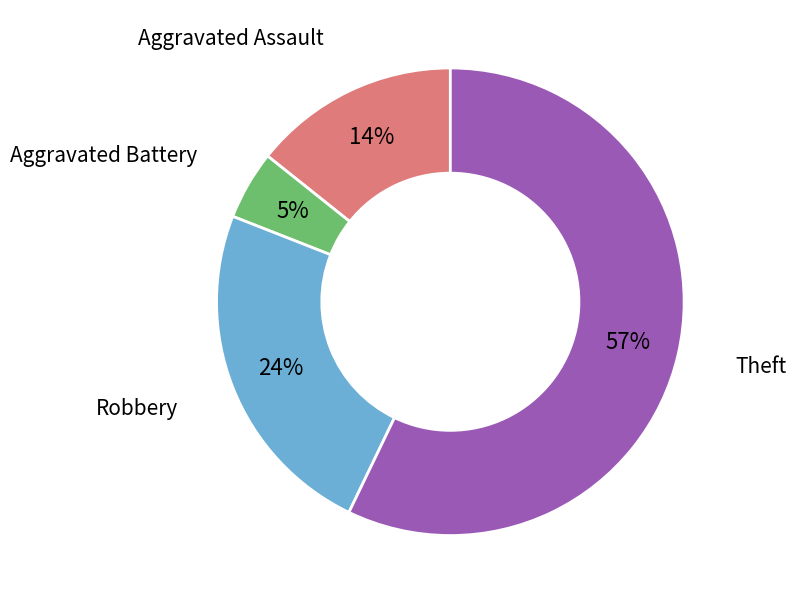

How many slices are in this pie chart?

4